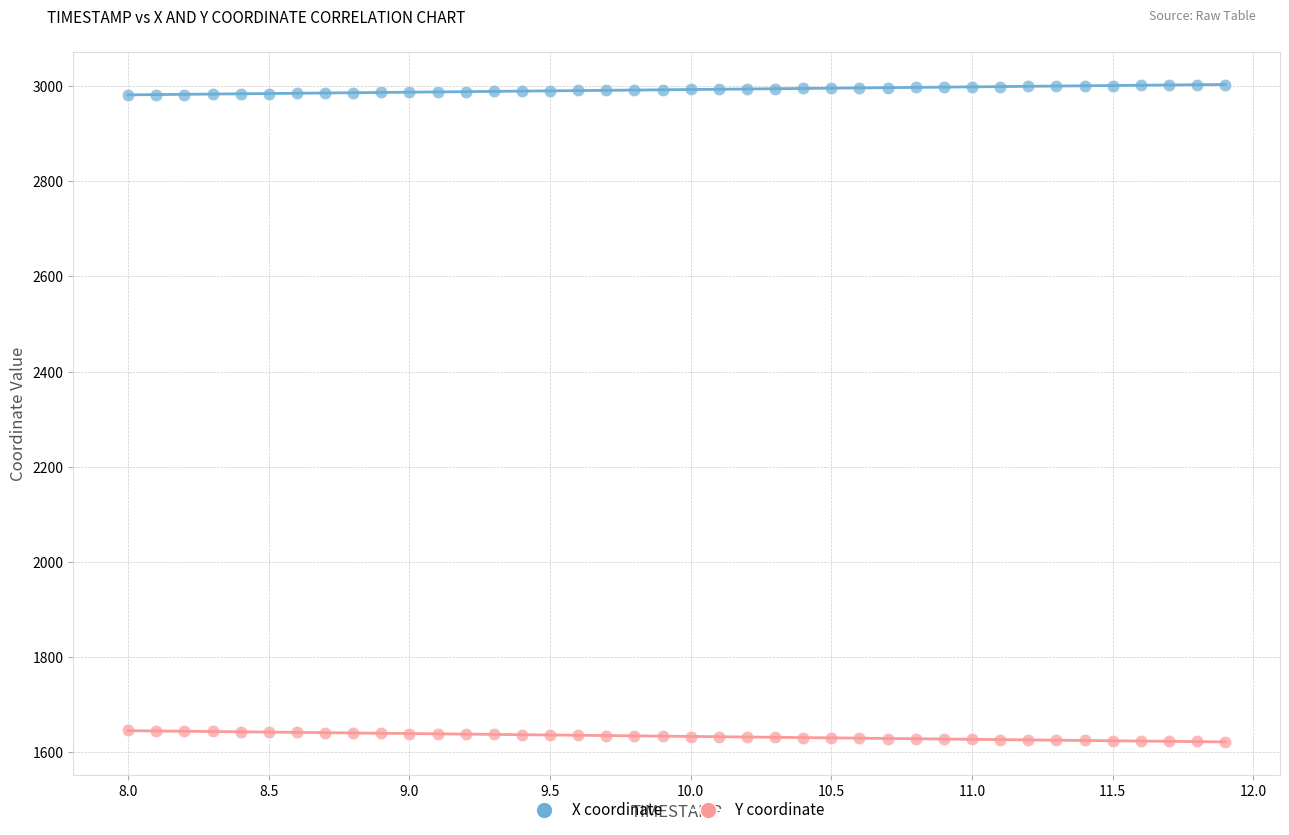

Which series contains the lowest Y value?

Y coordinate